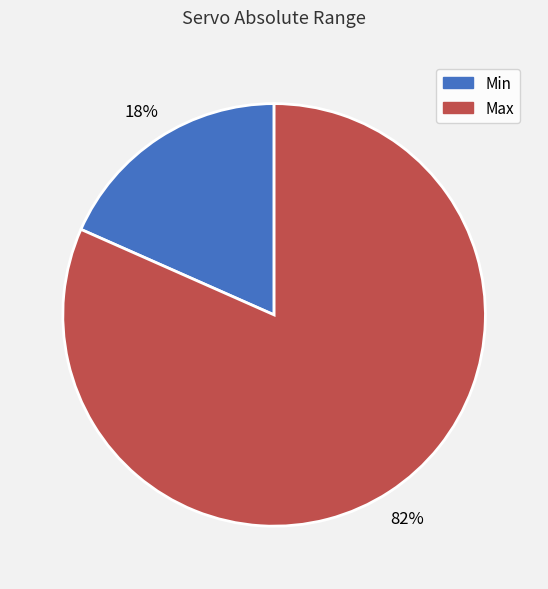

To the nearest percent, what is the average slice percentage?

50%